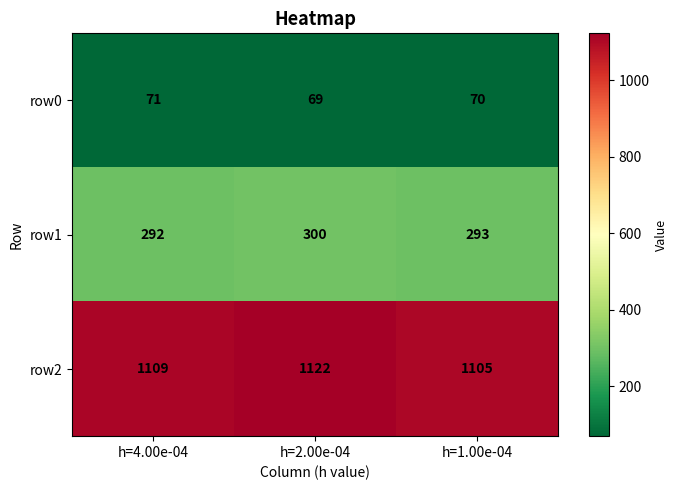

Which series changed the most between h=4.00e-04 and h=1.00e-04?

row2